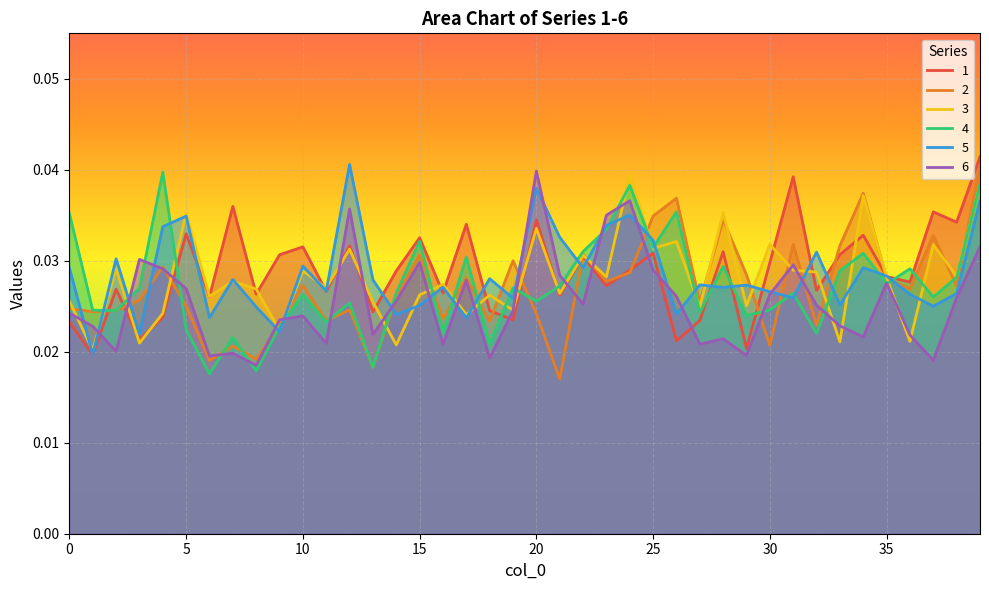

At which label does 6 reach its peak?

20